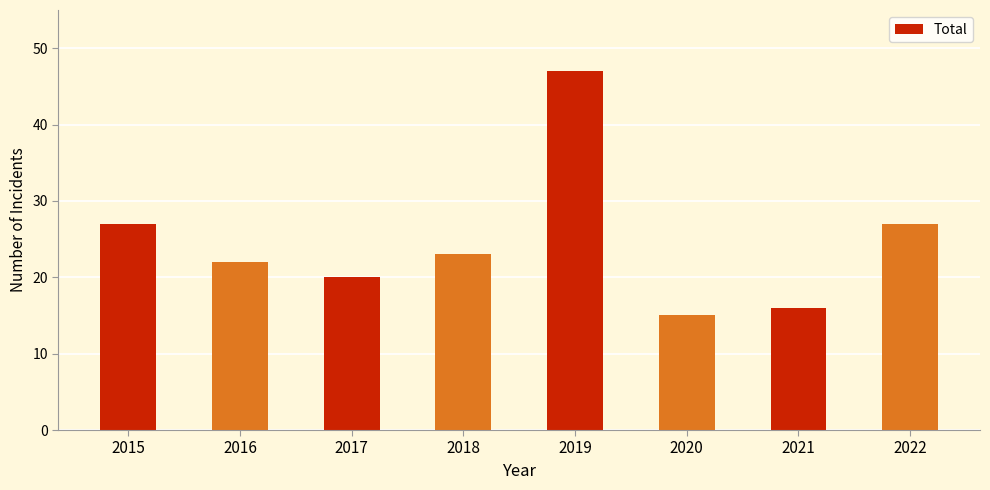

What is the sum of all values?

197